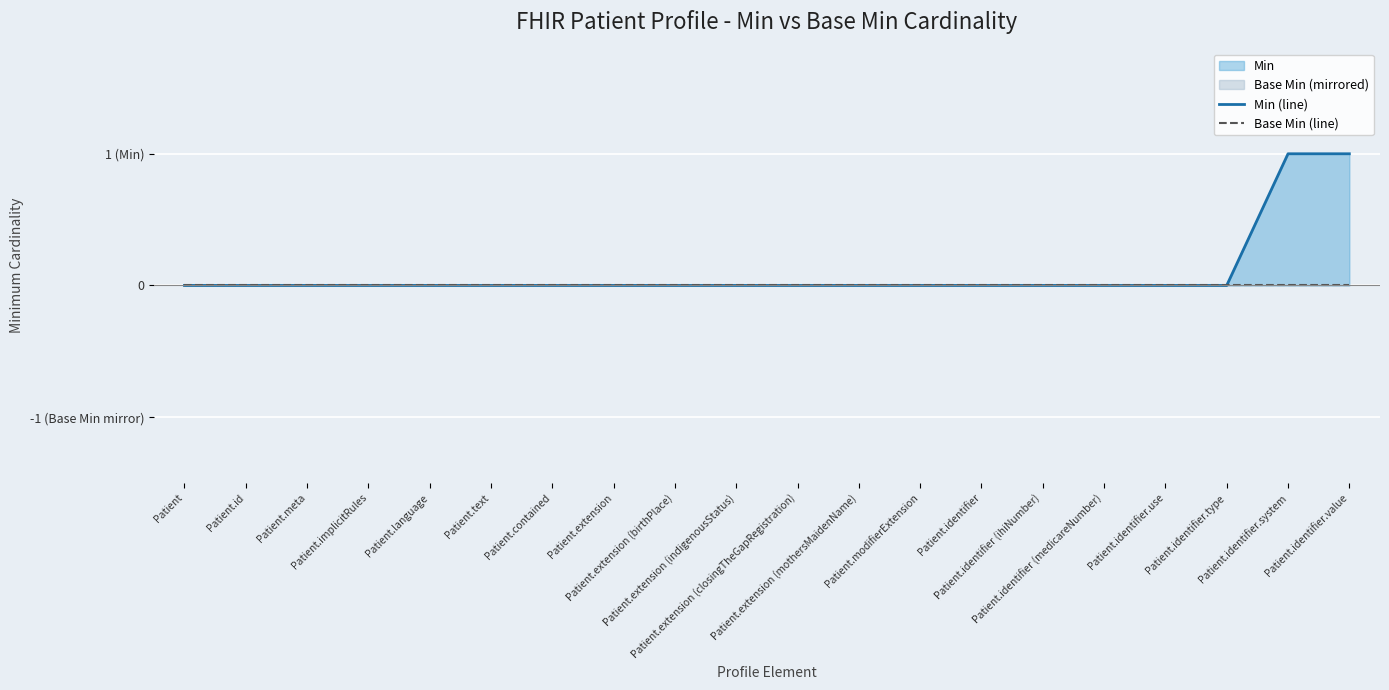

Count the Min (line) values in the range 0 to 1.

20